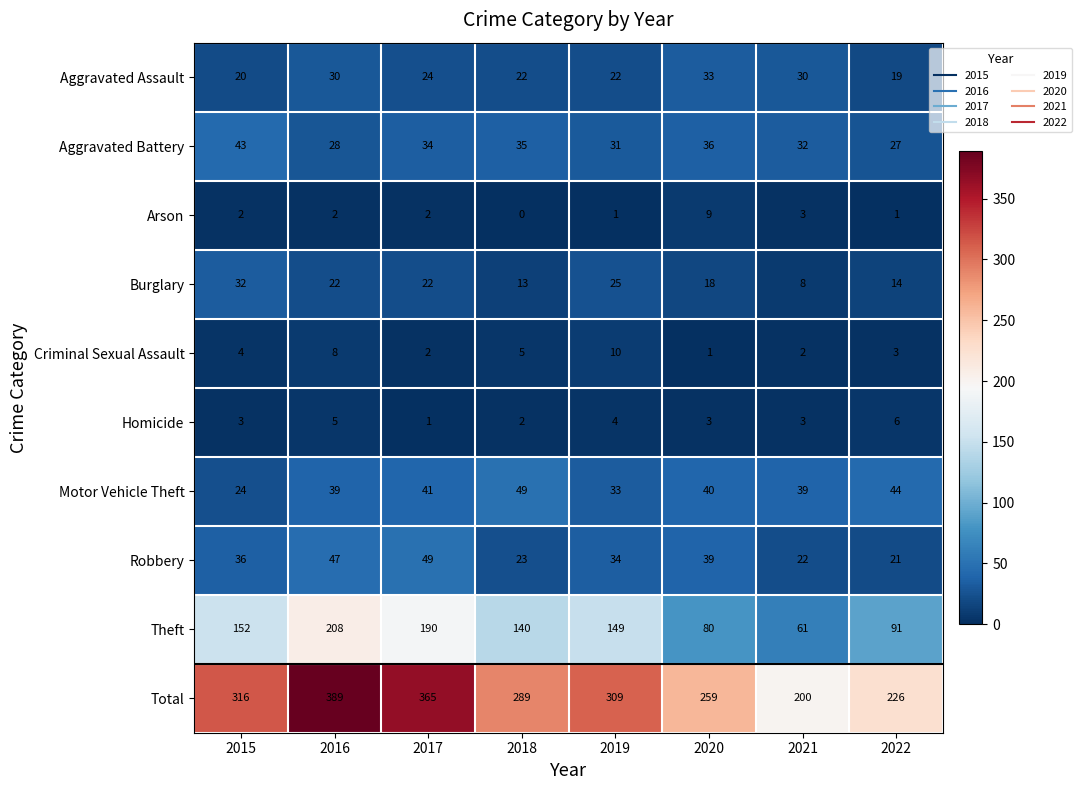

At which label does Motor Vehicle Theft first exceed 40?

2017